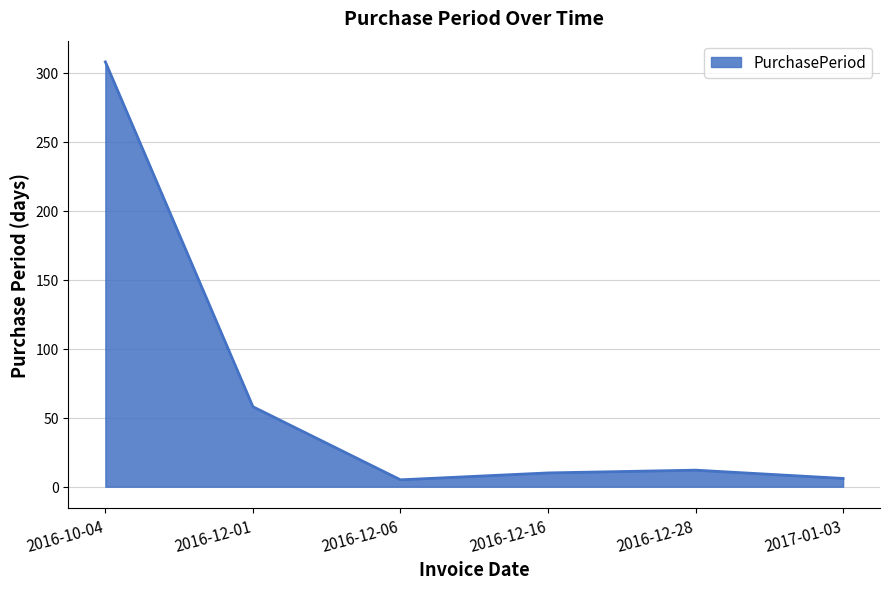

The value at 2017-01-03 is 6. True or false?

True